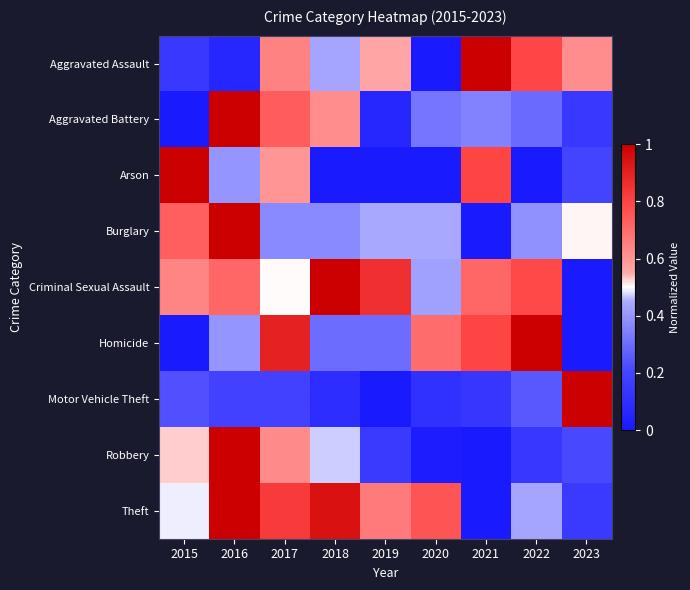

What is the maximum value shown in the chart?

1.0